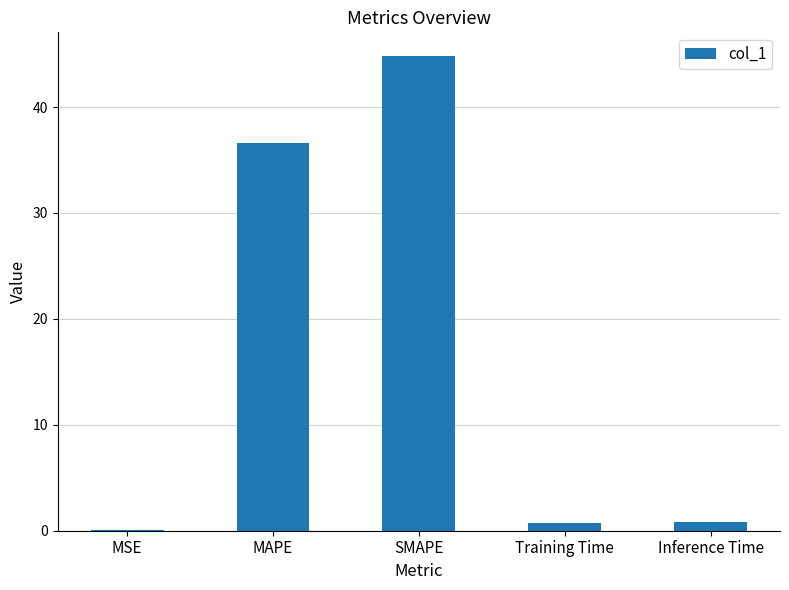

Which label corresponds to the largest value in the chart?

SMAPE